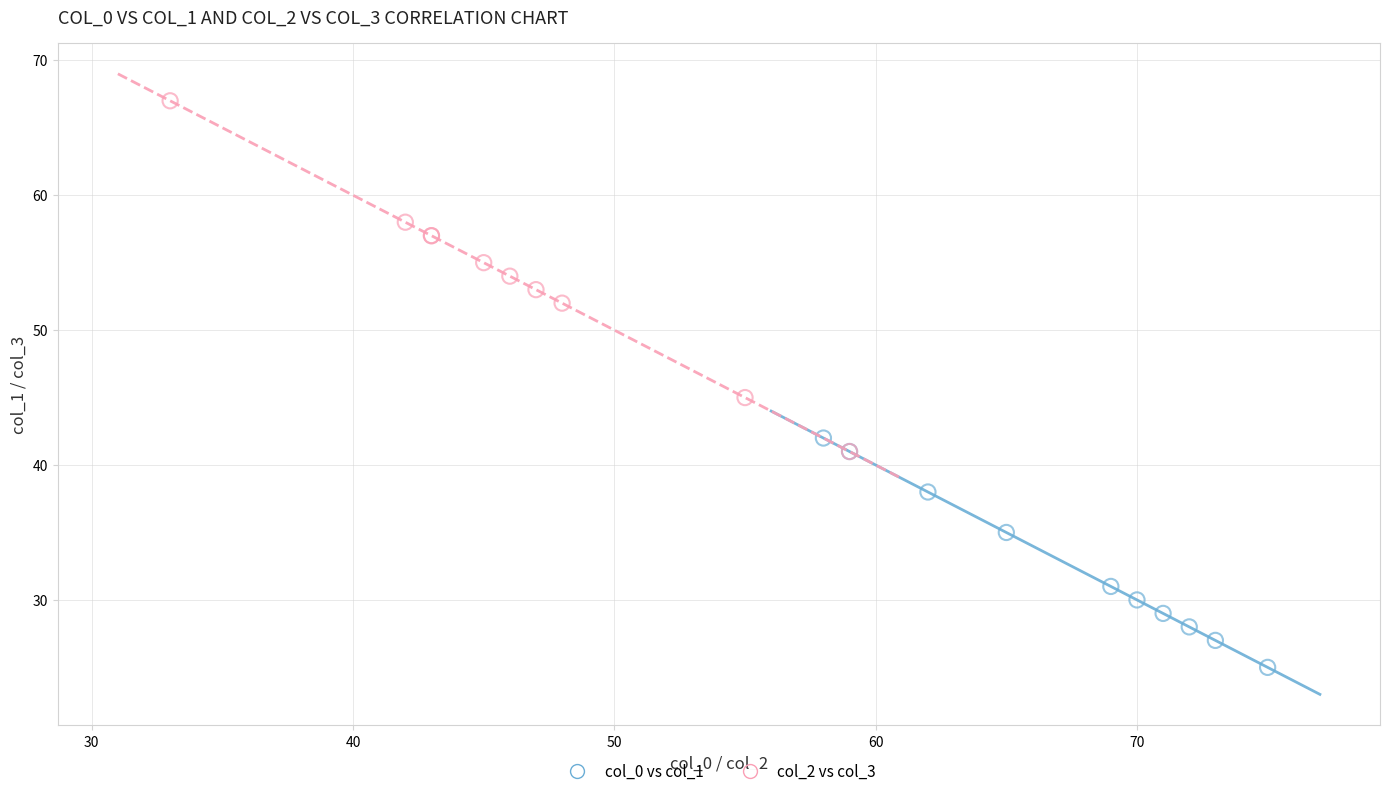

Which series reaches the maximum Y coordinate?

col_2 vs col_3